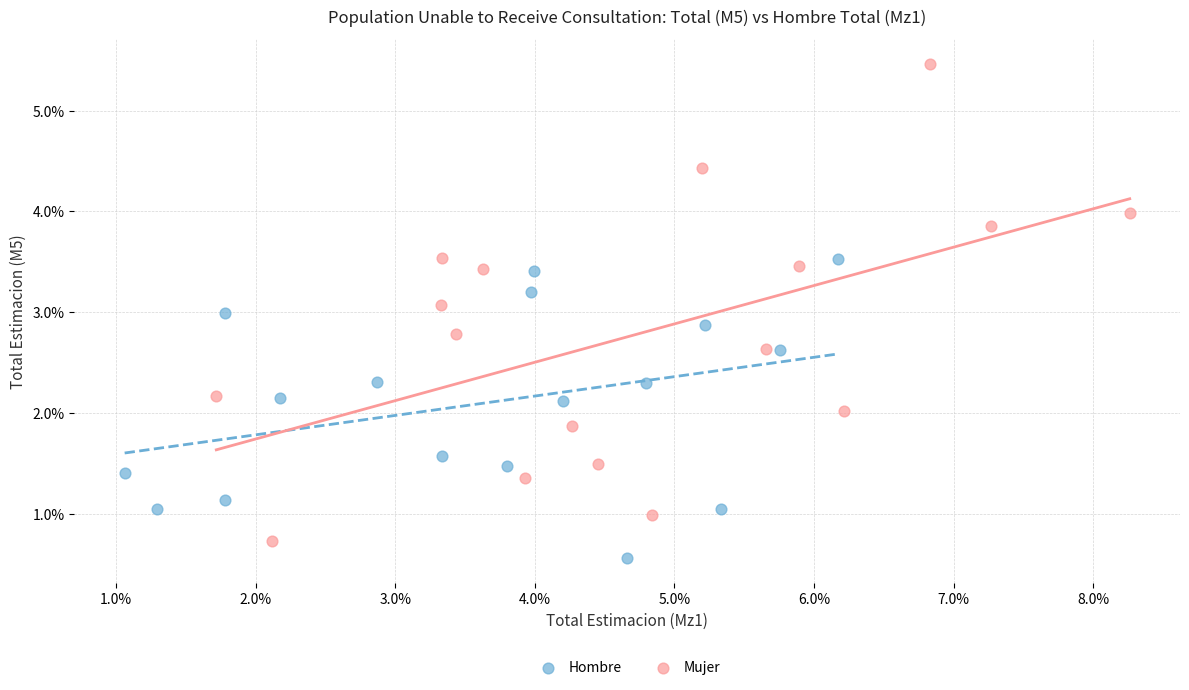

Which series contains the lowest Y value?

Hombre